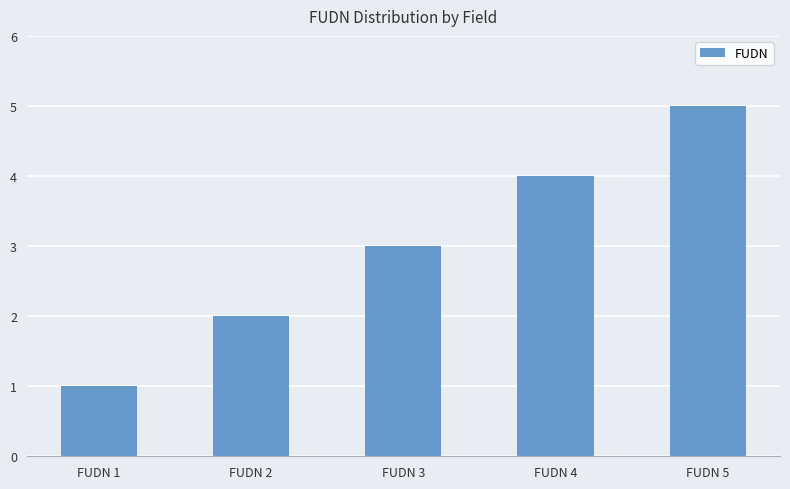

What is the value of the 3rd bar from the left?

3